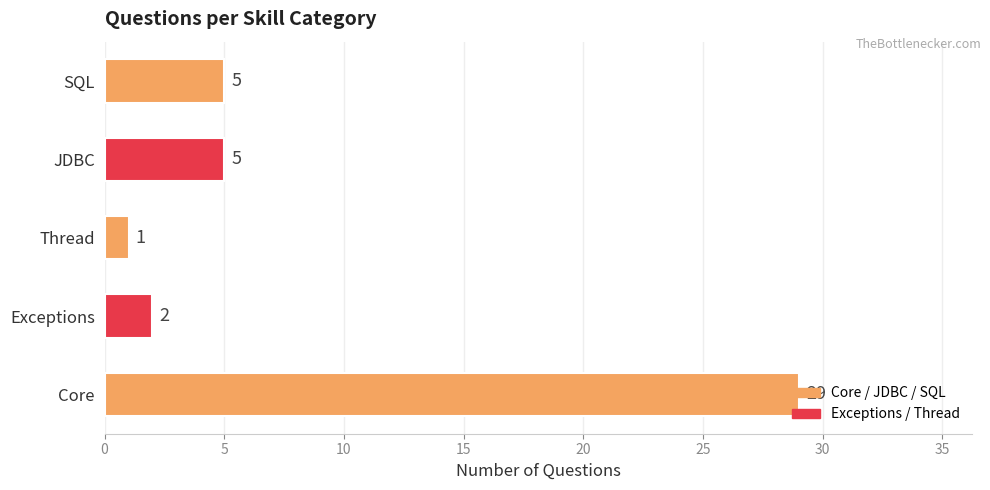

What is the difference between the second highest and minimum values?

4